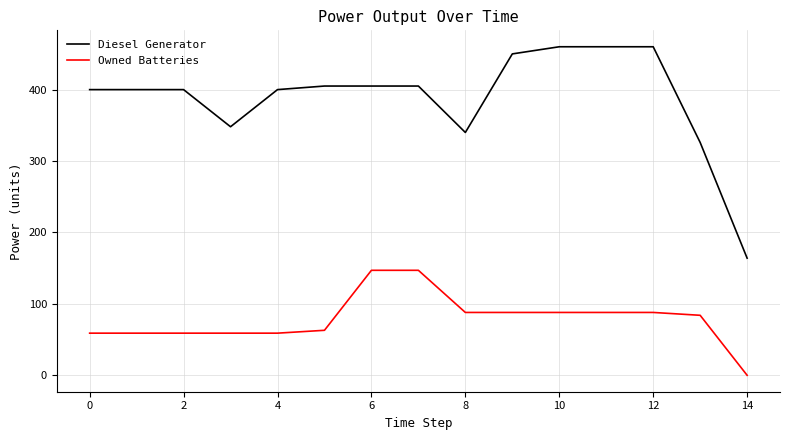

True or false: Owned Batteries and Diesel Generator cross at least once.

False